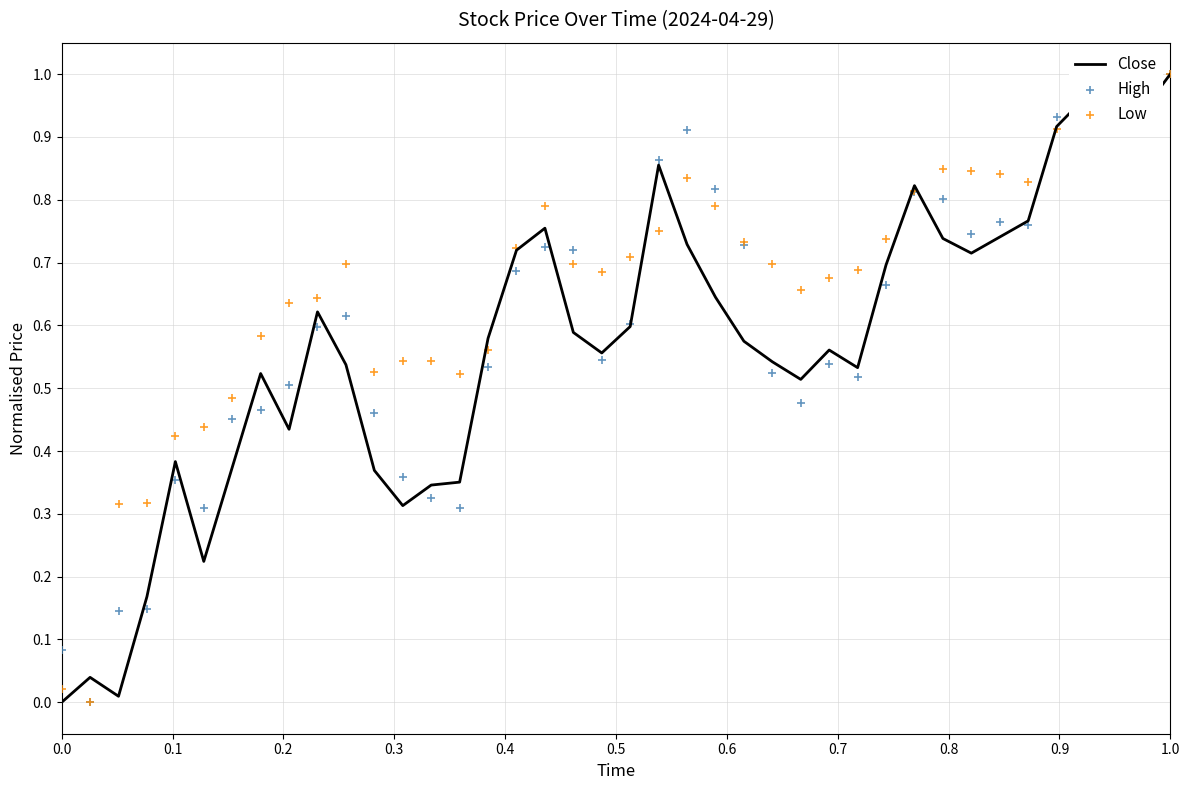

At how many categories does at least one series exceed 0?

40